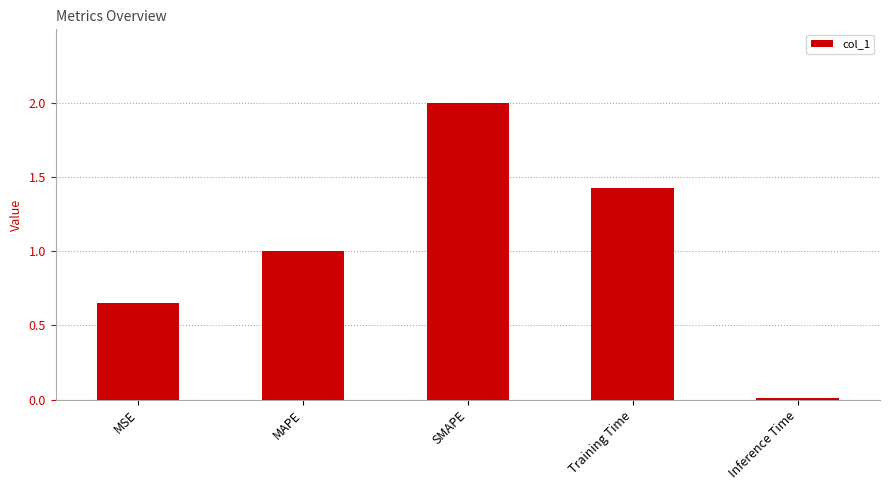

What value does the data have at MAPE?

1.0